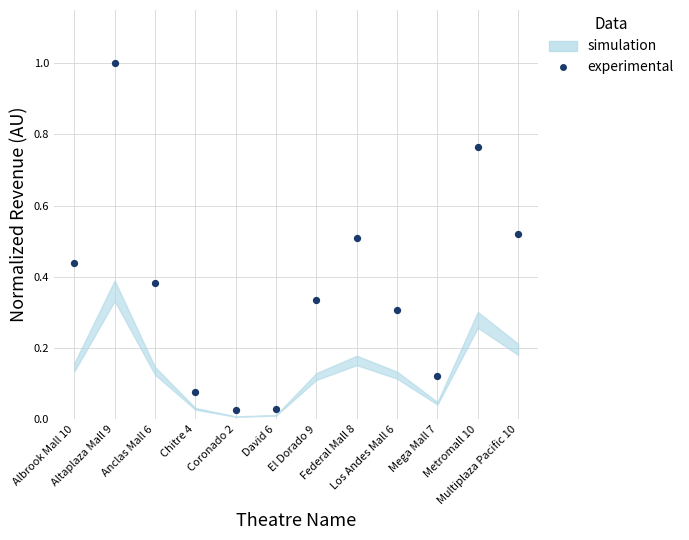

What is the range of Y values (max minus min)?

1.0